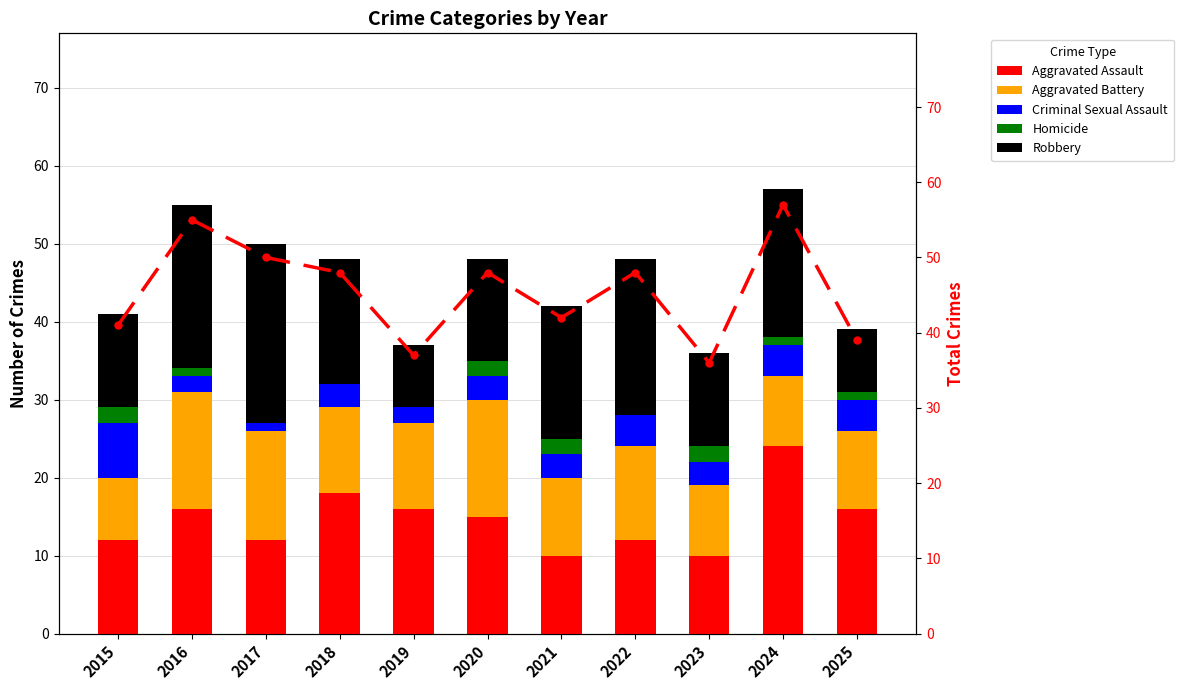

Are the bars horizontal?

No